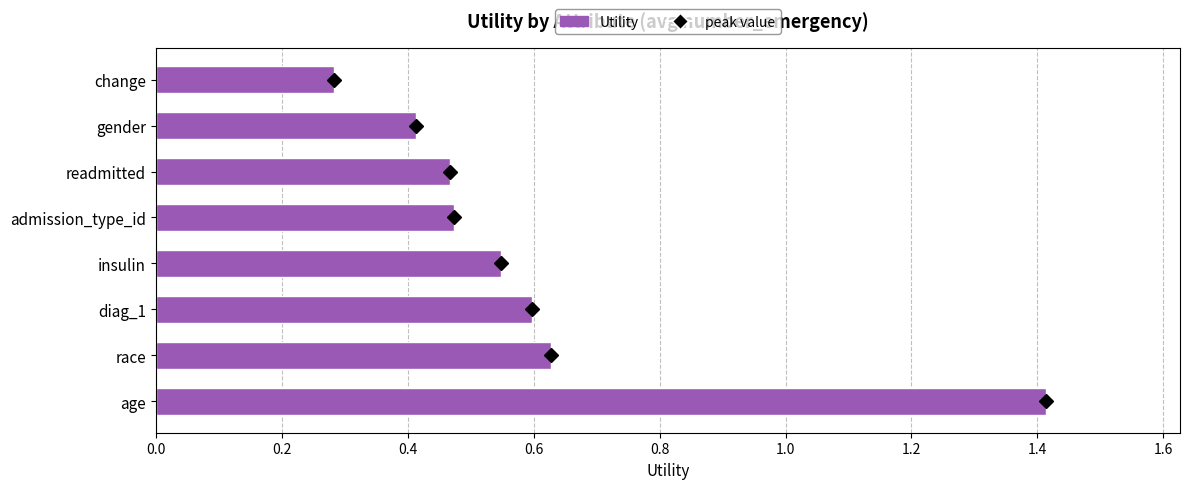

What is the difference between the maximum and minimum values?

1.1